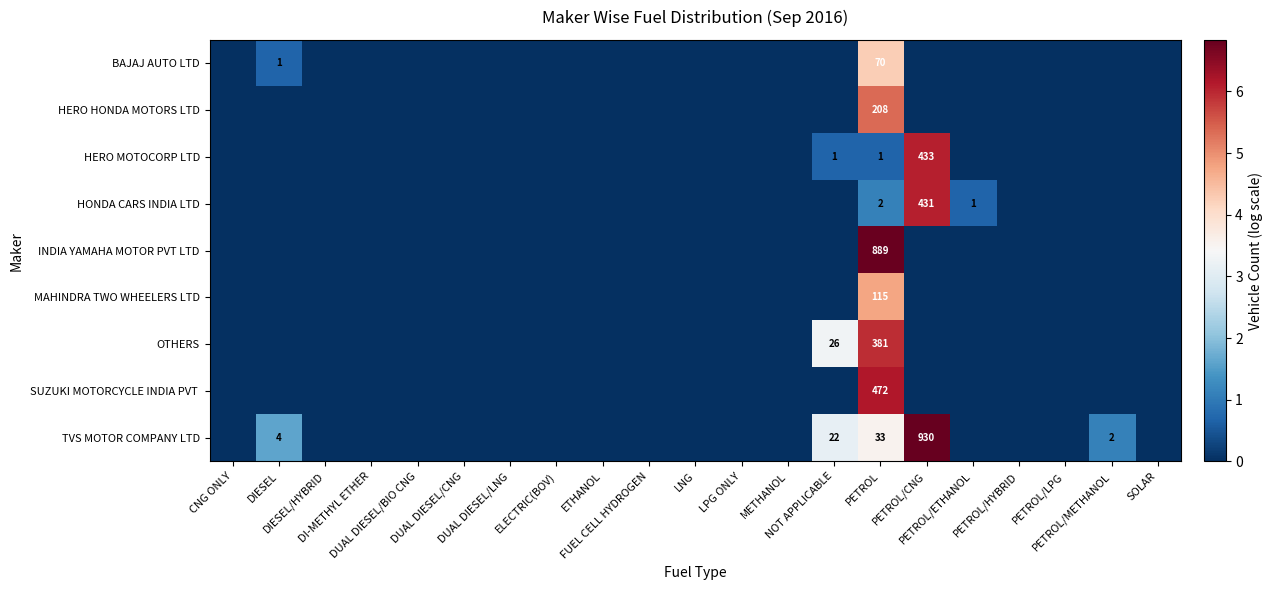

At which category is the sum across all series the highest?

PETROL